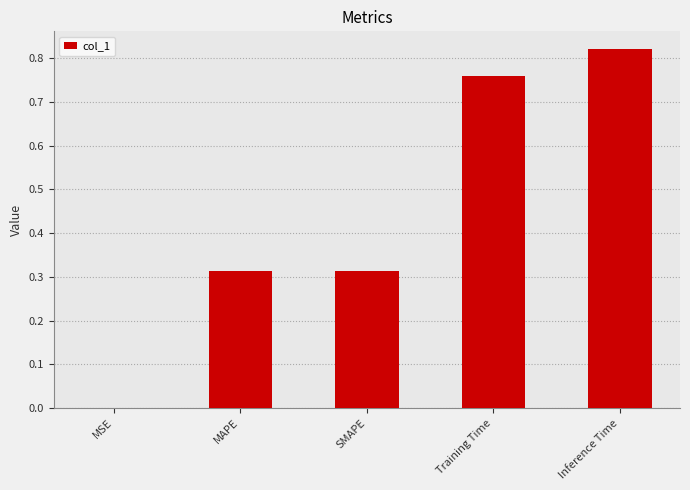

Which label corresponds to the largest value in the chart?

Inference Time